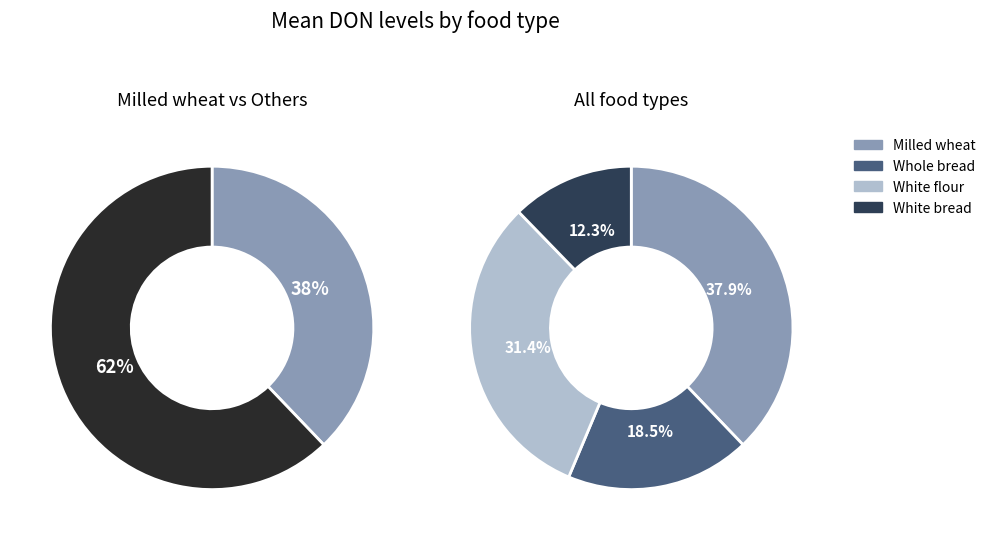

What is the change in value from Mean DON white flour to Mean DON white bread?

-1261.5